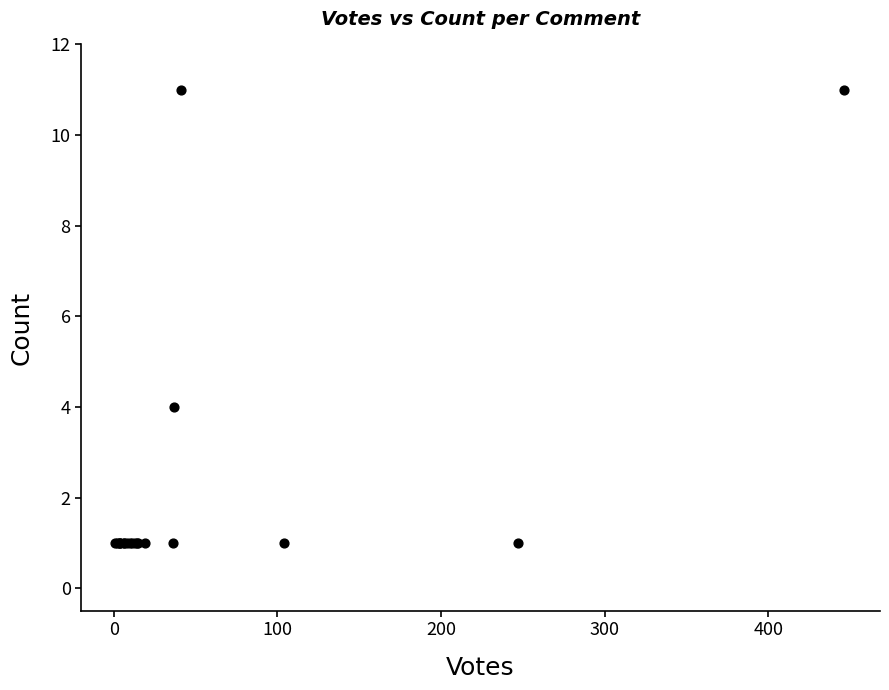

What Y value in the scatter plot is closest to 6?

4